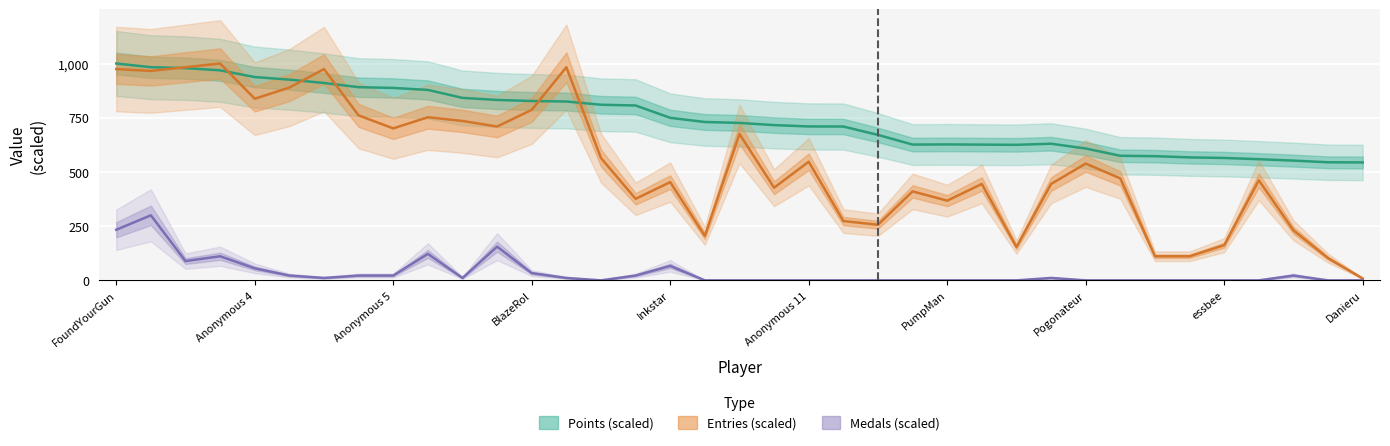

What is the average value of the Medals (scaled) series?

35.7